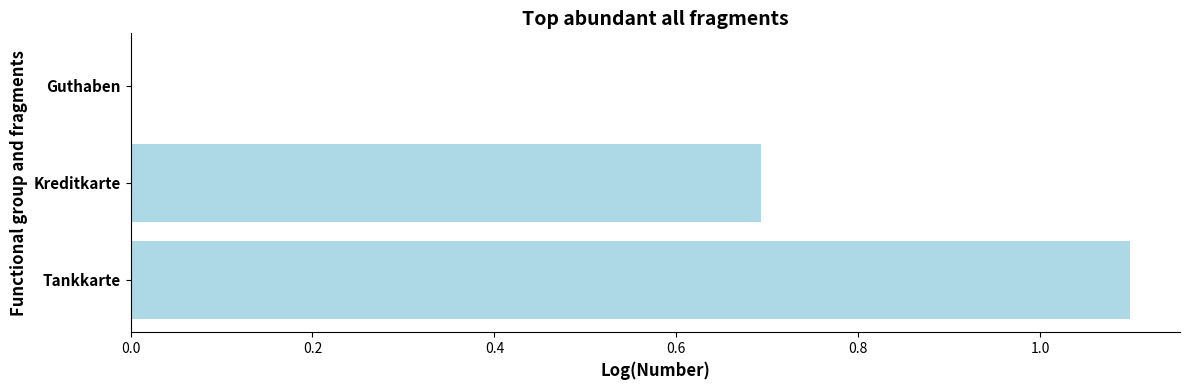

What is the average value?

0.6